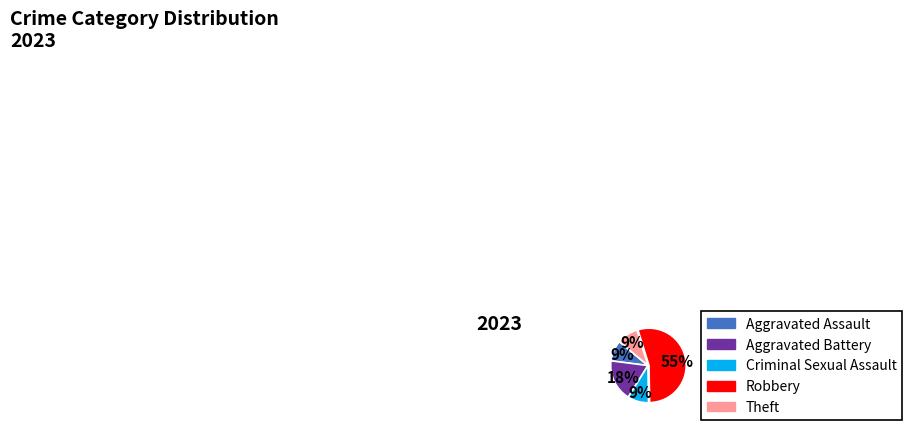

Does any single category account for the majority?

Yes